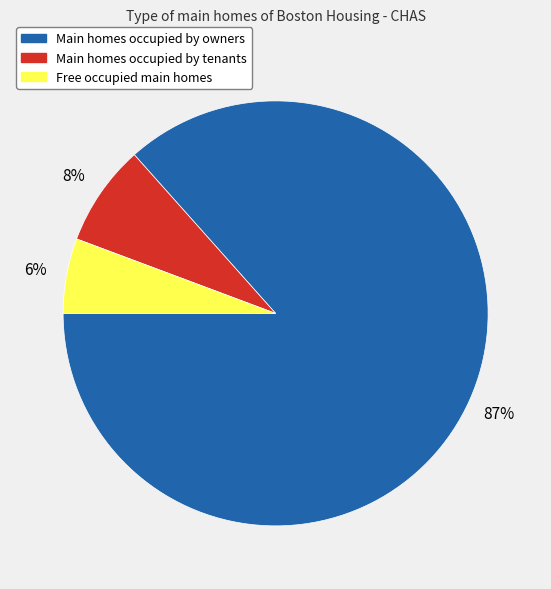

To the nearest percent, what is the average slice percentage?

33%